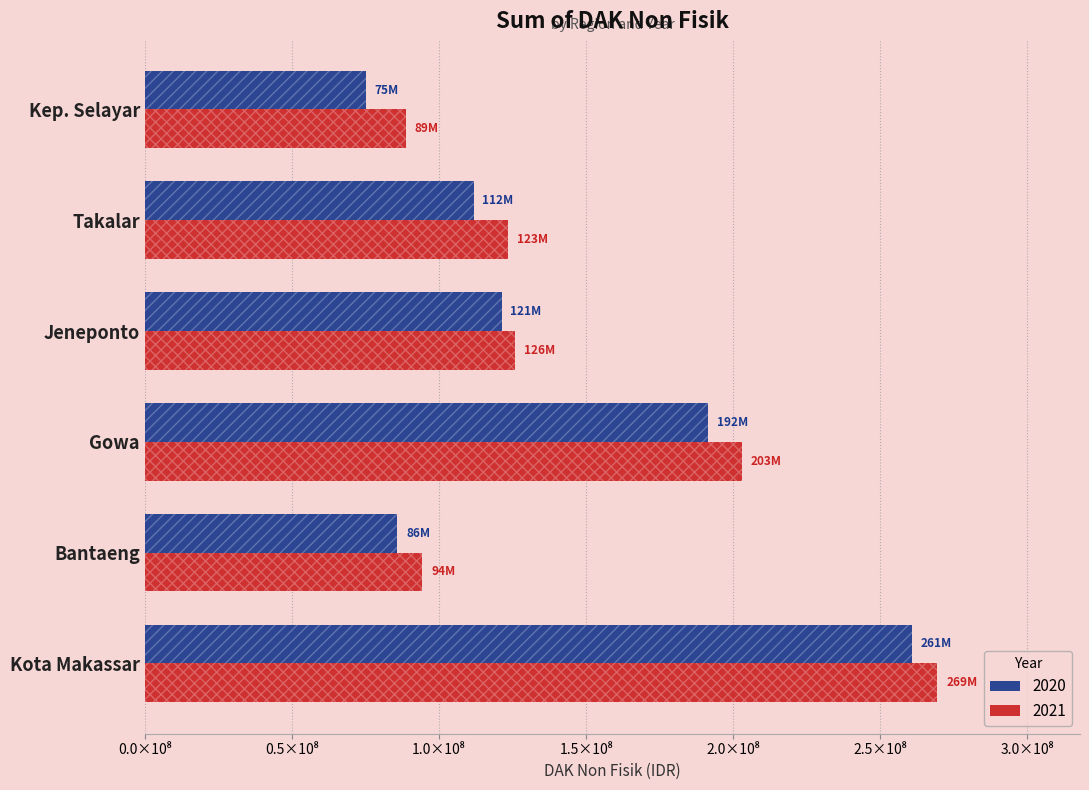

At which category is the sum across all series the highest?

Kota Makassar